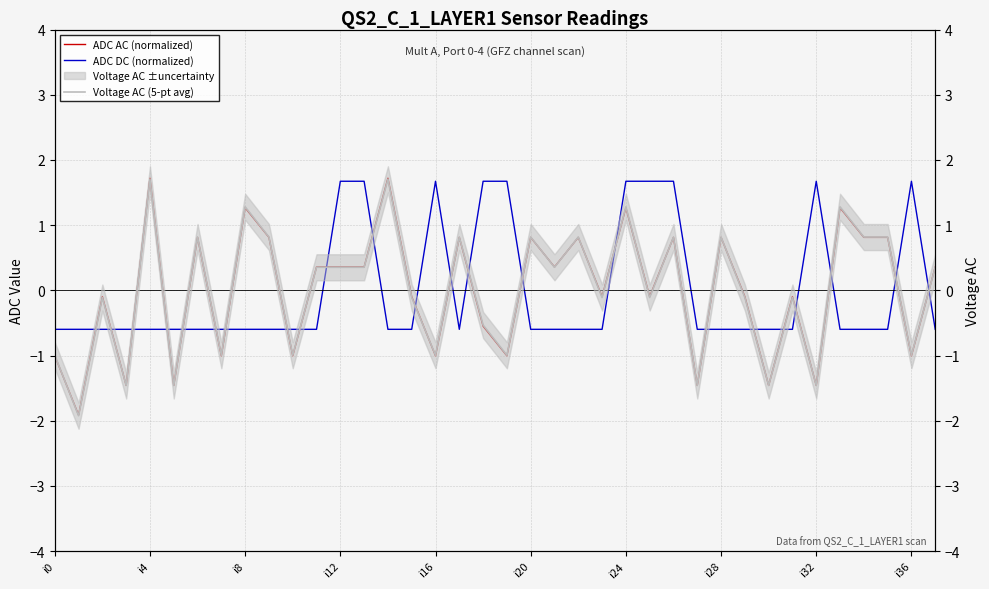

At how many categories does at least one series exceed -1?

38